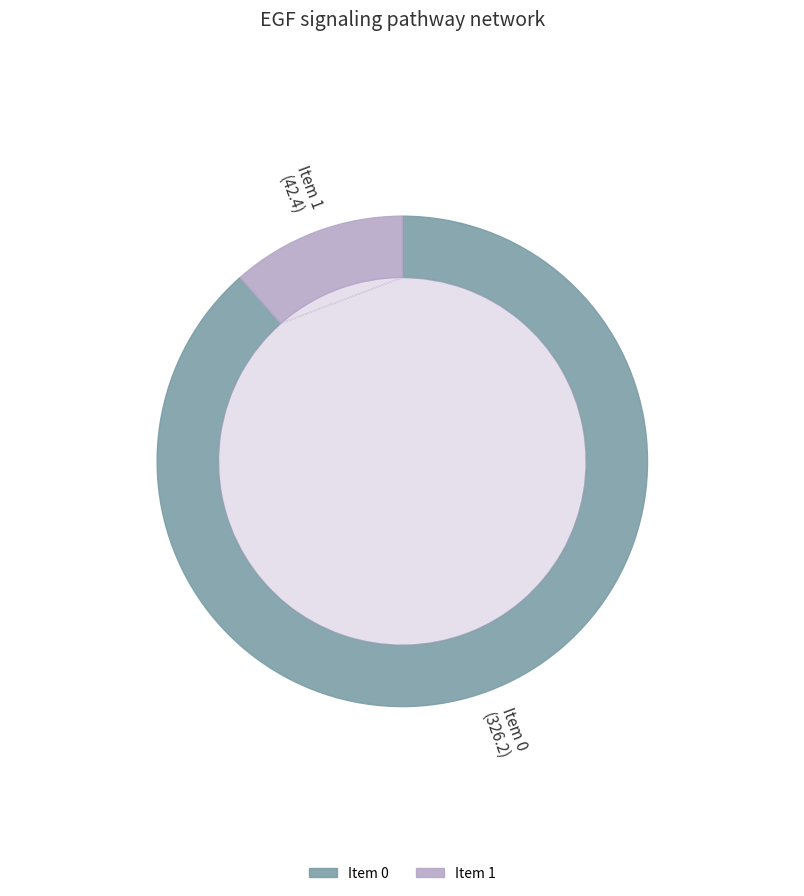

What is the ratio of the value at 1 to the value at 0?

0.1